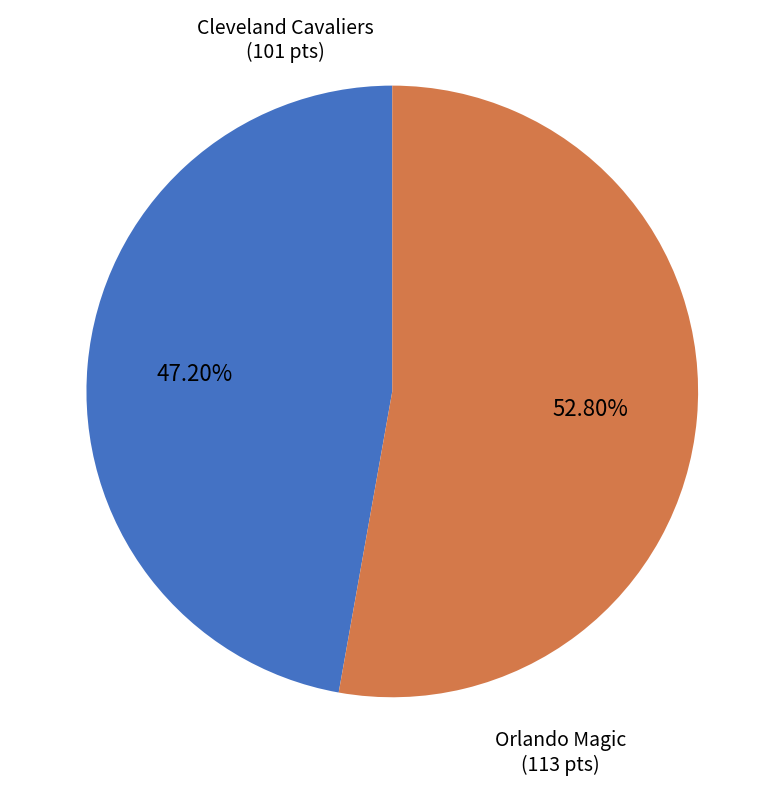

Rank the categories by value from highest to lowest.

Orlando Magic (113 pts), Cleveland Cavaliers (101 pts)